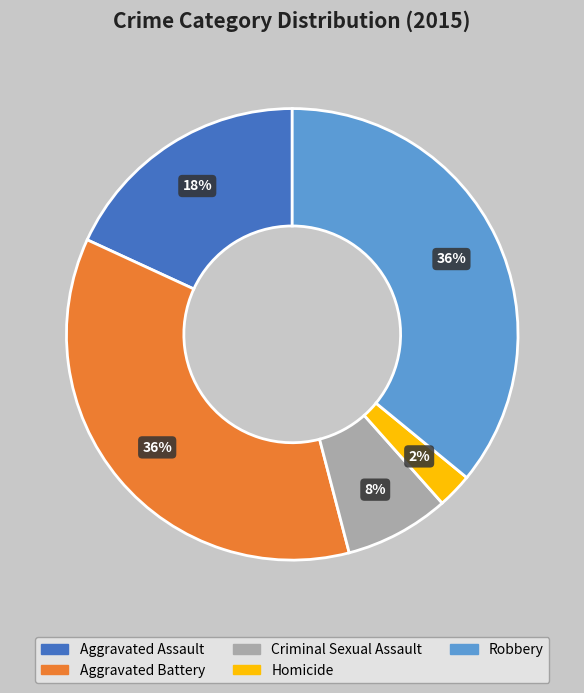

Is it true that Aggravated Battery is 24% of the pie?

False